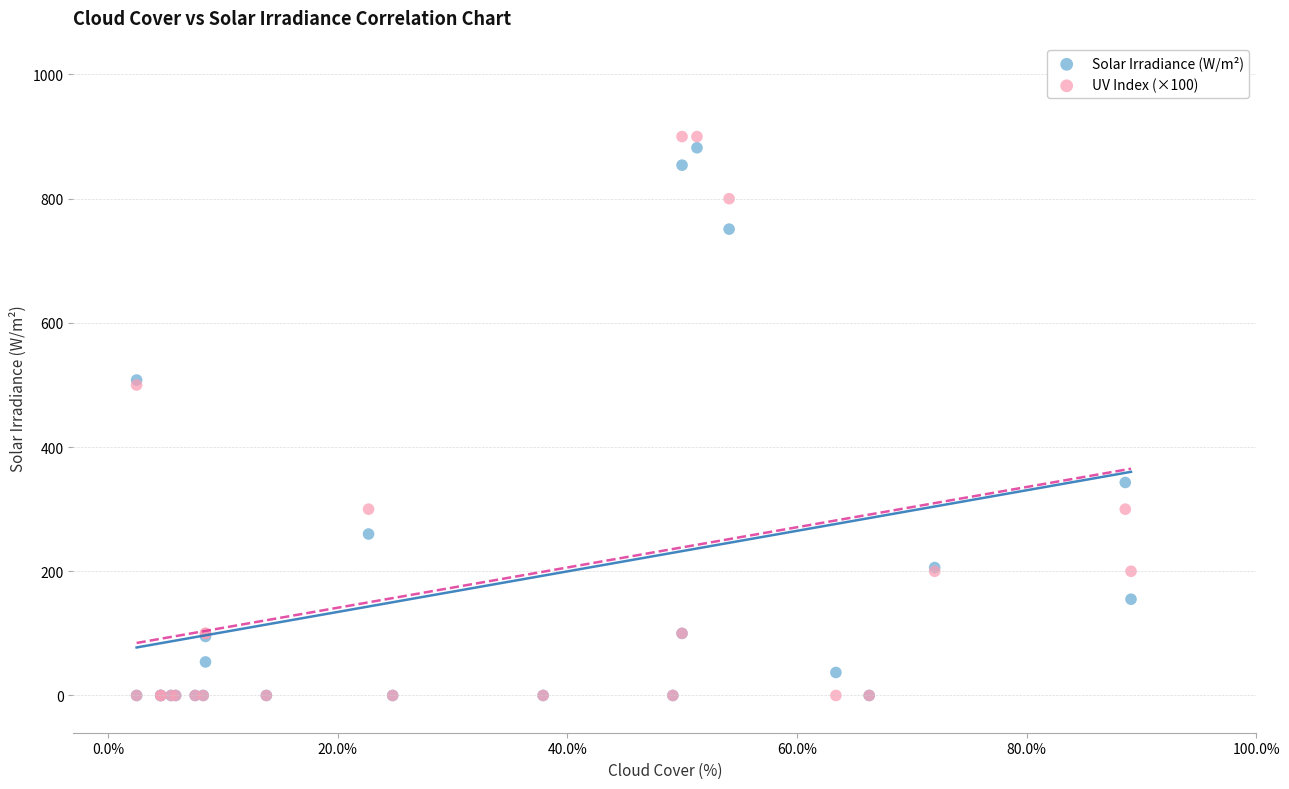

Which series reaches the maximum Y coordinate?

UV Index (×100)